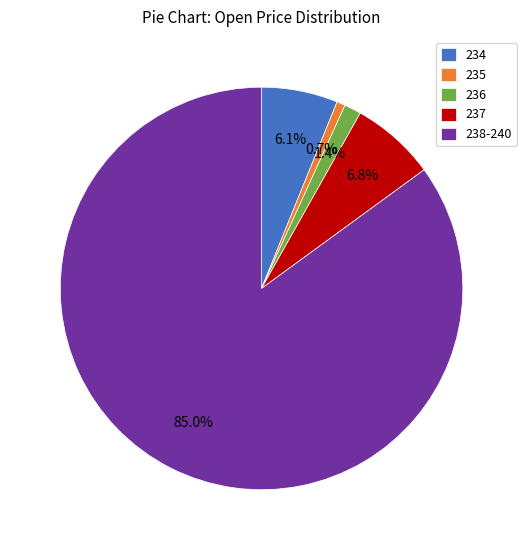

Between 238-240 and 237, which is larger?

238-240